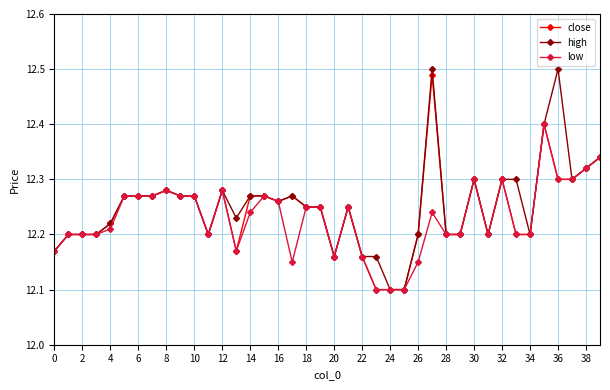

How many data points does each series have?

40